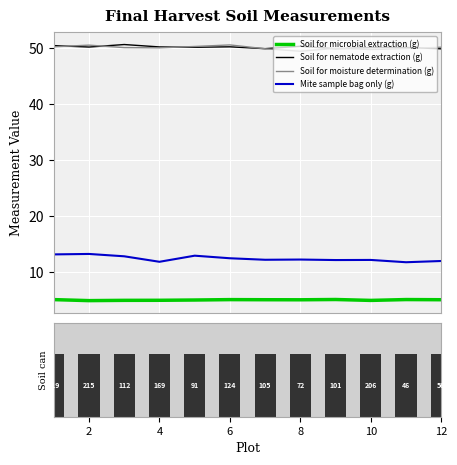

At how many categories does at least one series exceed 11?

12